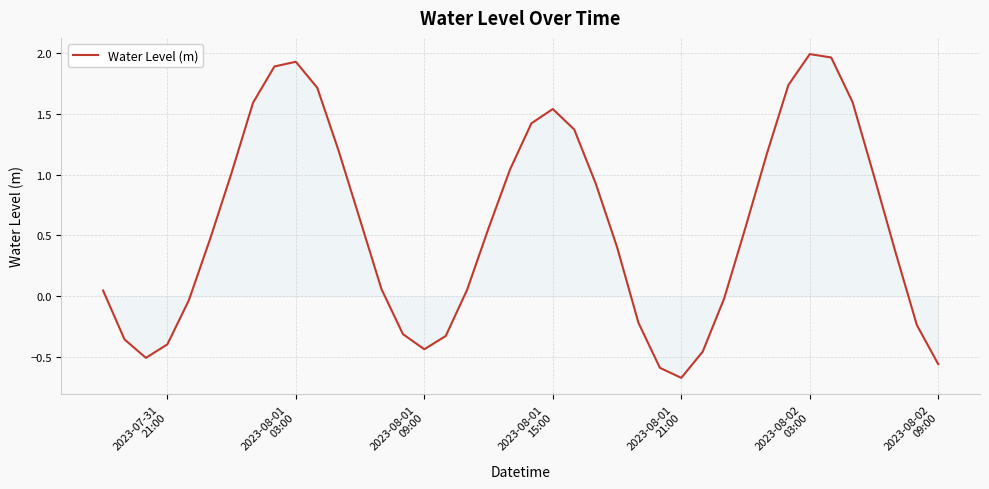

Does the chart display data point markers on the line(s)?

No